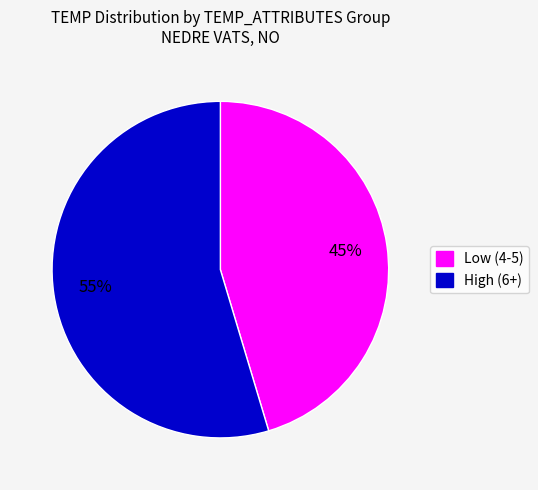

Is there any slice that represents more than half of the pie?

Yes